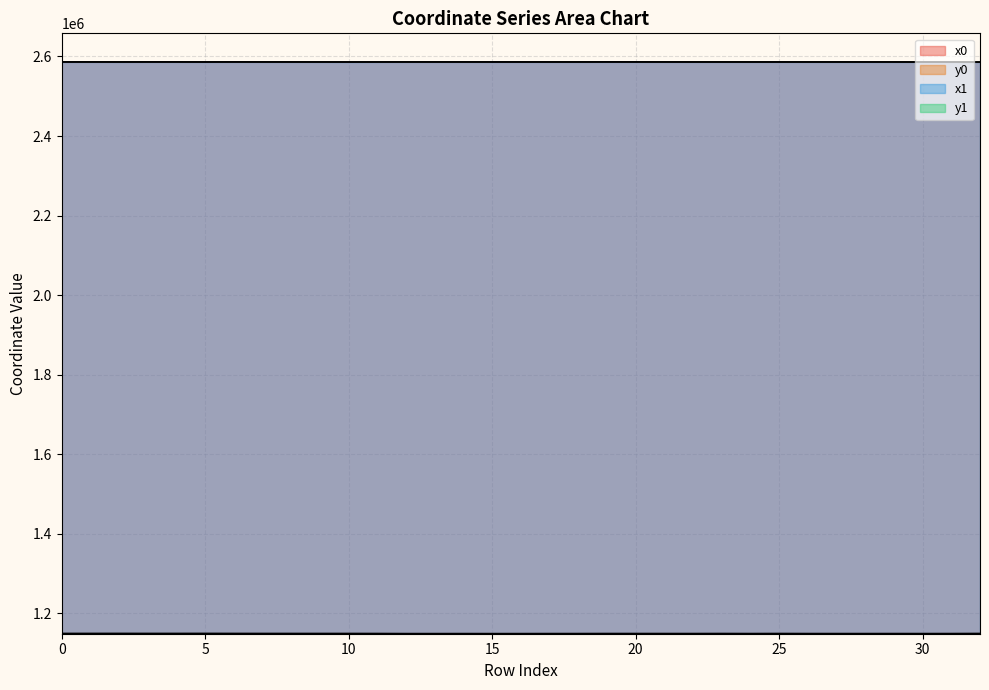

Which has a higher value, 26 or 21?

21